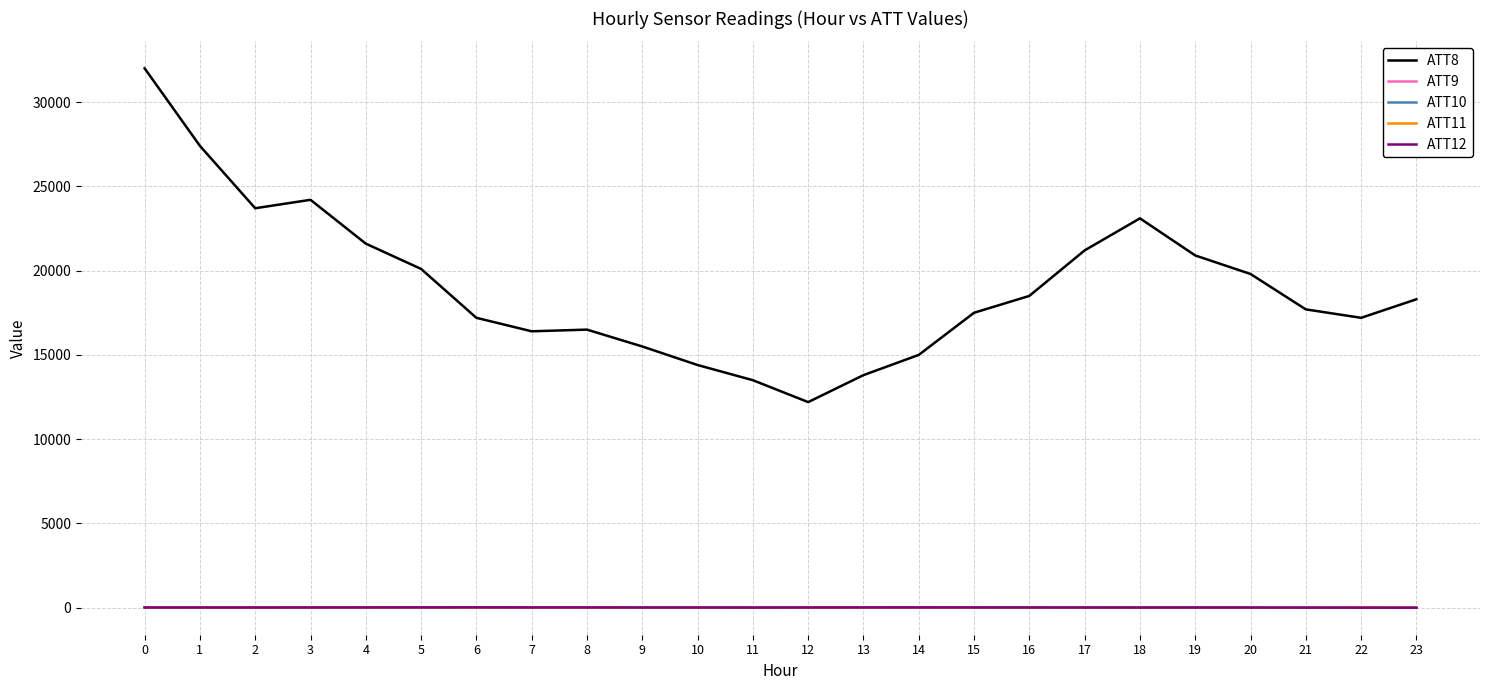

What is the greatest value displayed?

32000.0